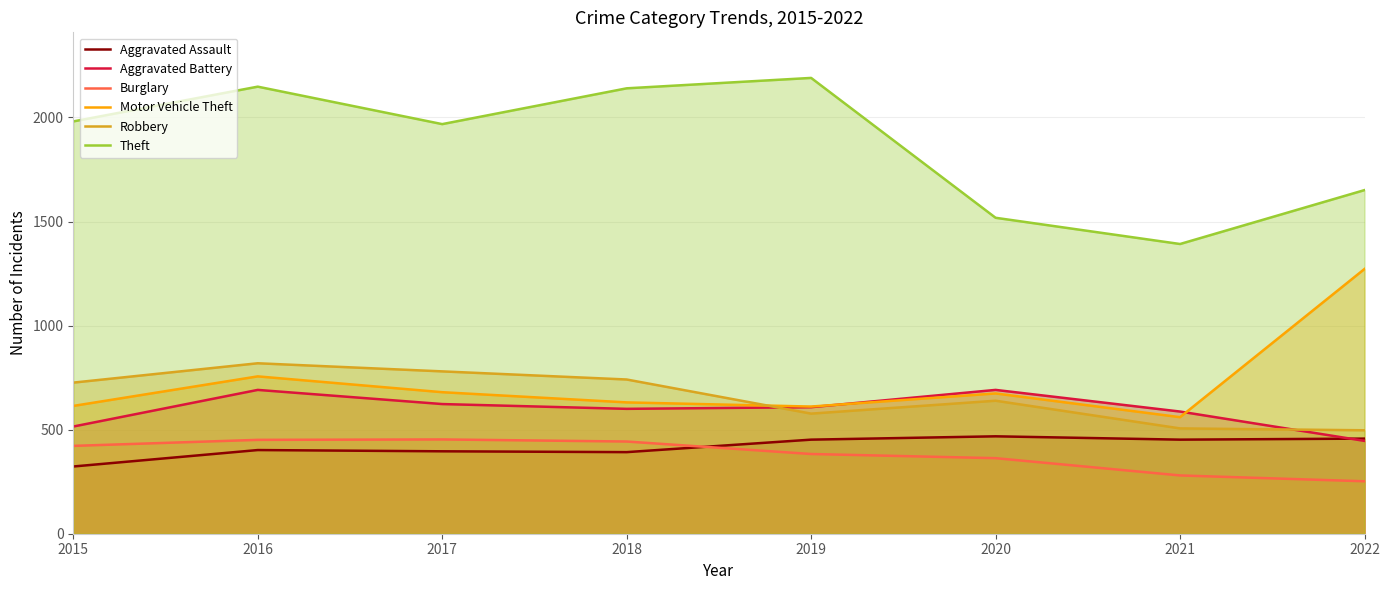

Reading left to right, list all the values displayed in this chart.

Aggravated Assault: 323	402	396	392	452	468	452	457
Aggravated Battery: 515	691	623	600	608	691	587	446
Burglary: 422	451	453	443	383	363	280	252
Motor Vehicle Theft: 614	756	680	631	611	674	560	1272
Robbery: 726	819	780	741	577	639	506	497
Theft: 1981	2148	1968	2140	2190	1518	1392	1651